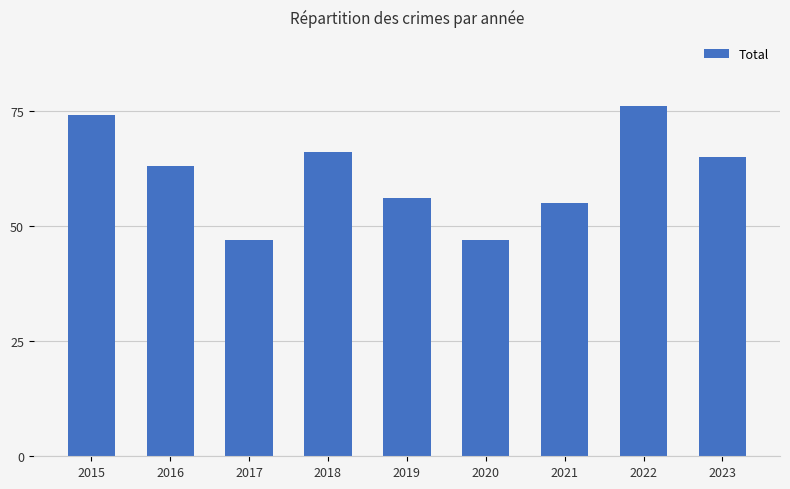

What is the value of the 8th bar from the left?

76